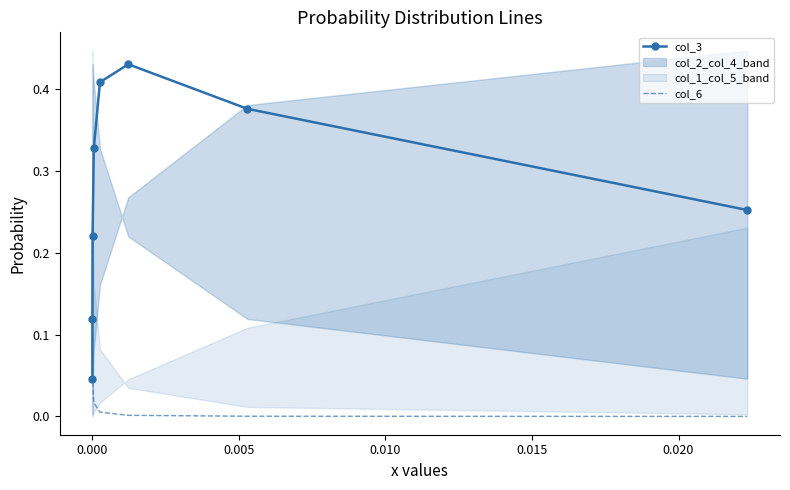

Which series changed the most between 0.005 and 0.010?

col_3